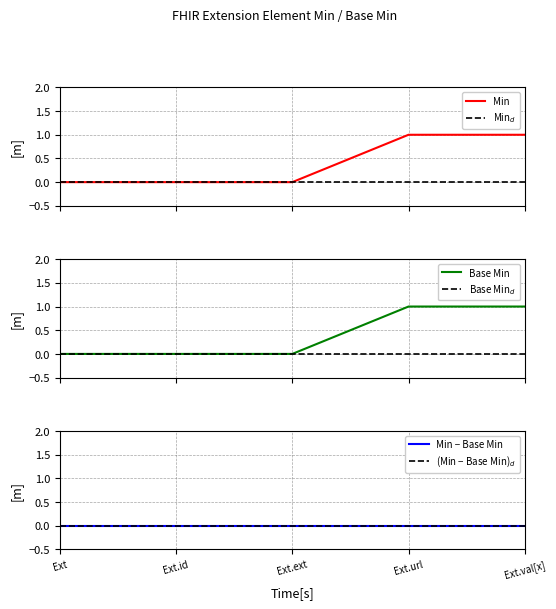

What is the label of the 4th point from the right?

Ext.id